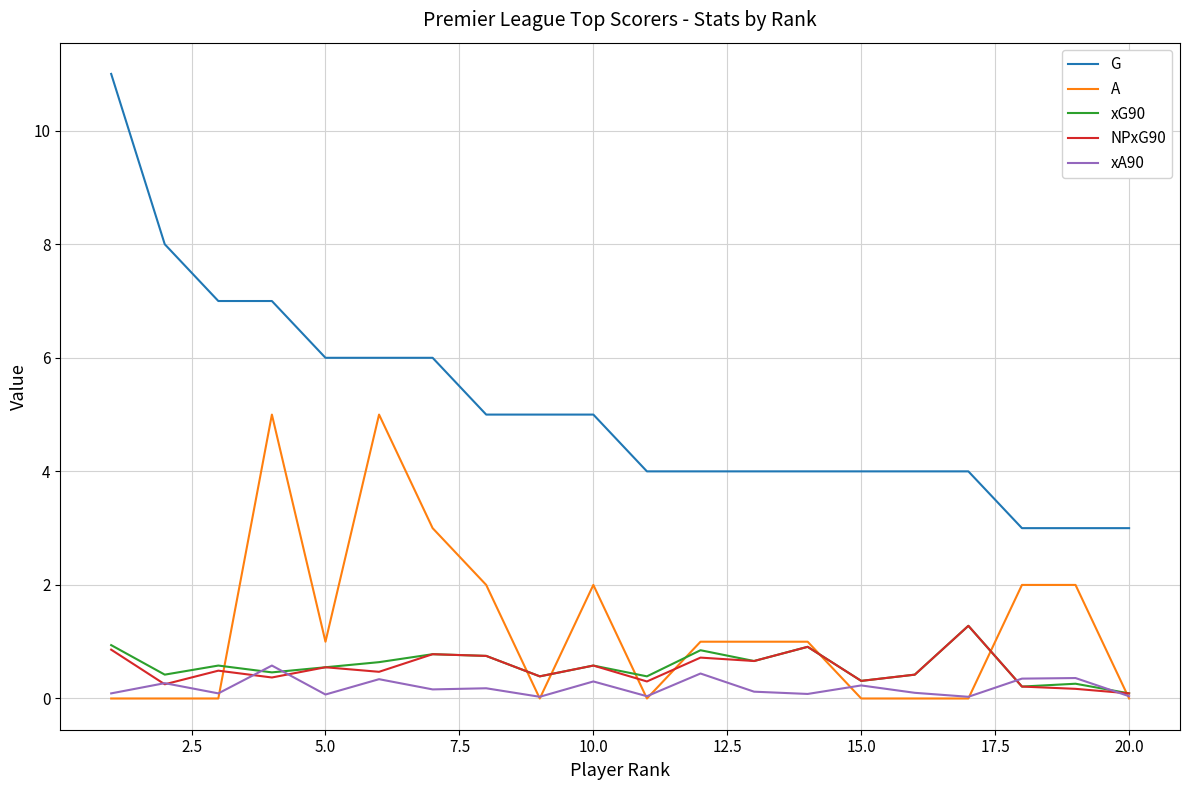

Which series has the largest total across all categories?

G